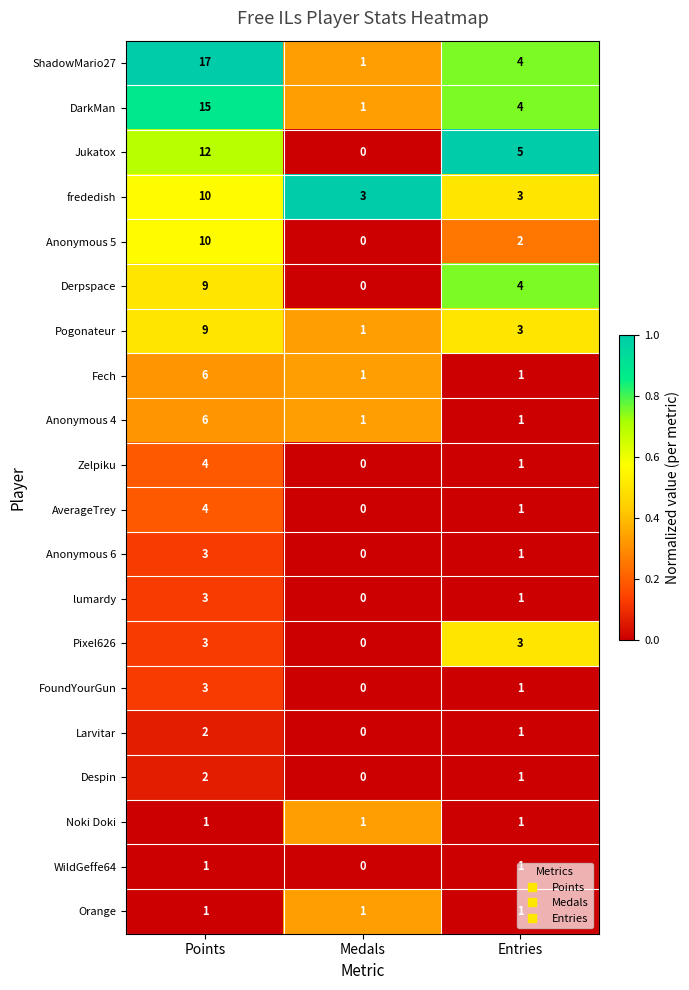

At which category is the sum across all series the highest?

Points